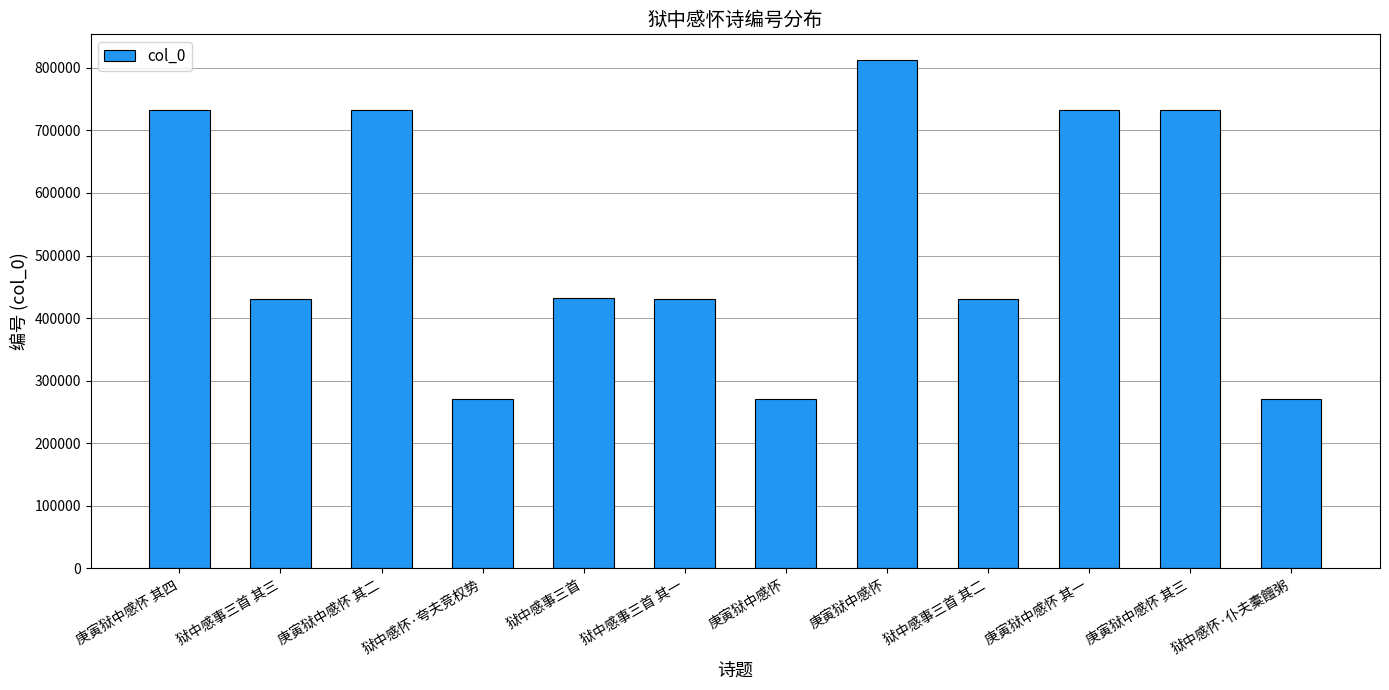

How many values are below 431461?

6